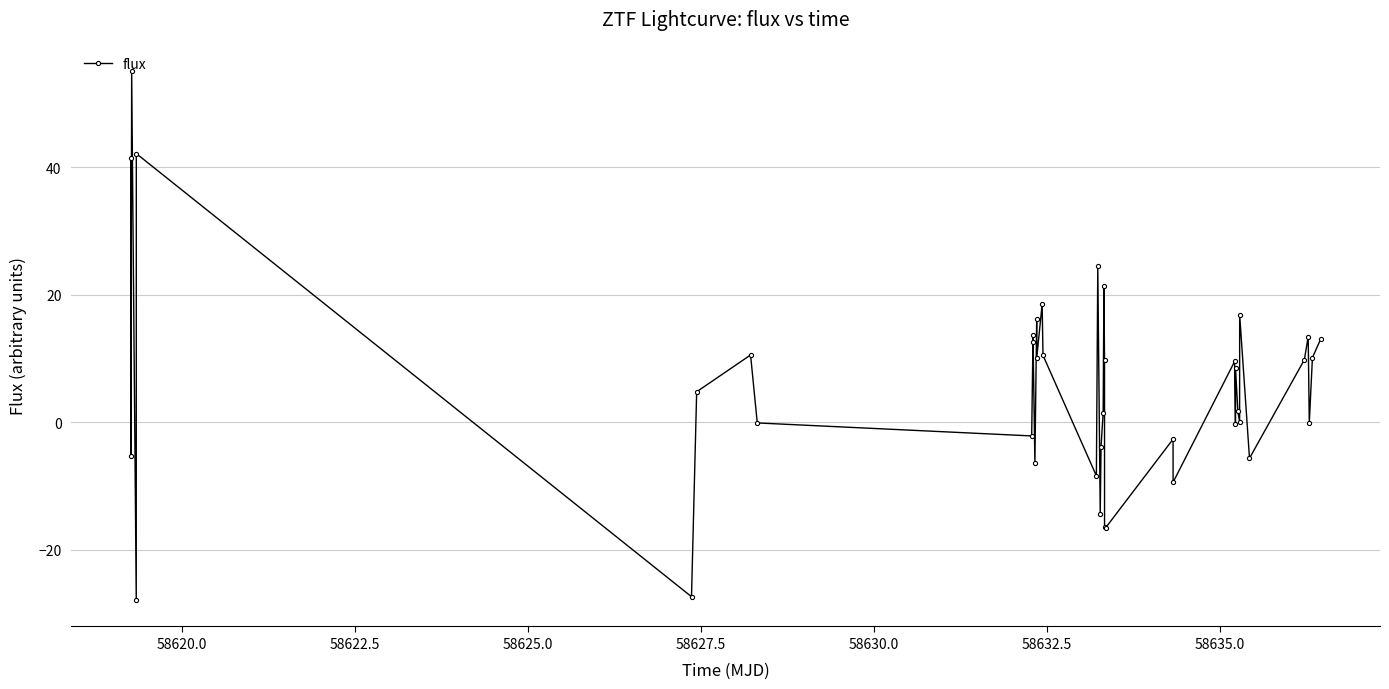

What is the average value?

5.7